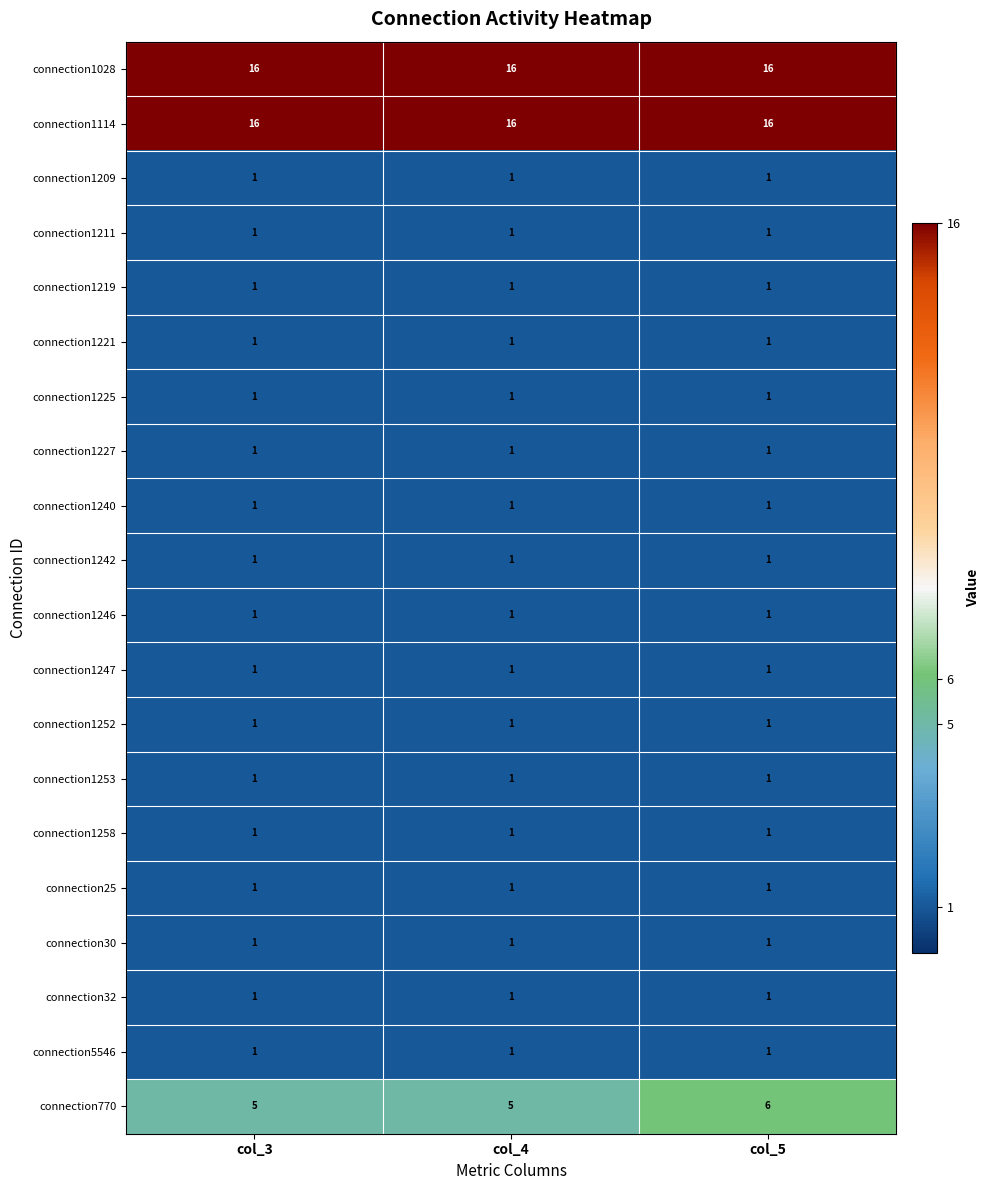

At how many categories does at least one series exceed 11?

3